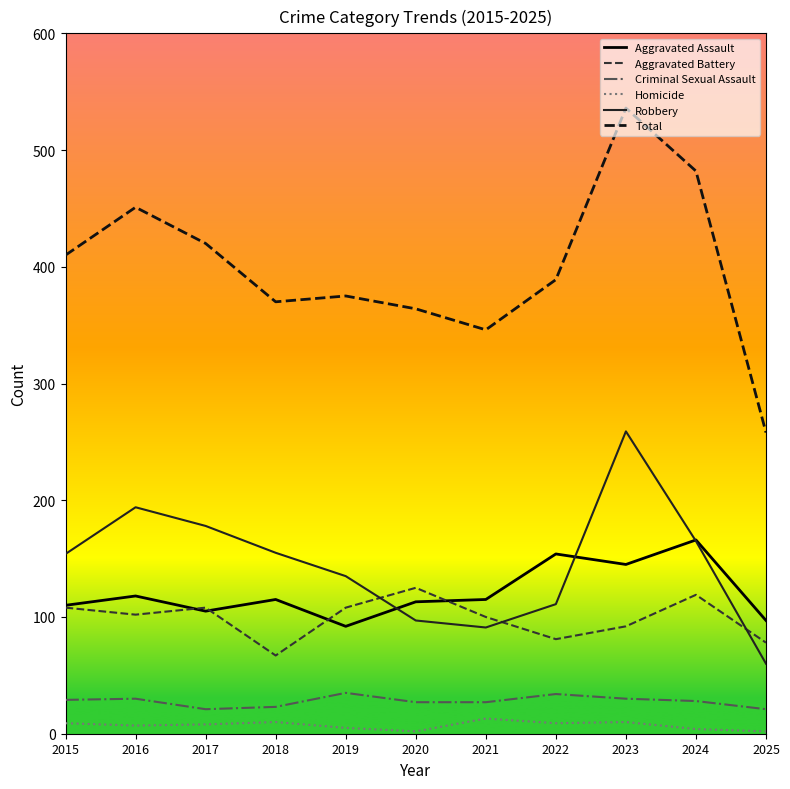

What is the minimum value for Total?

258